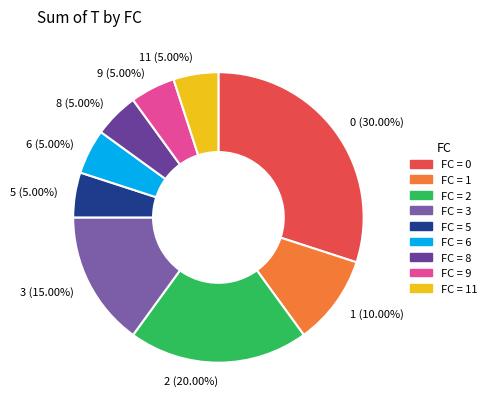

Is the sum of 6 (5.00%) and 5 (5.00%) greater than half?

No